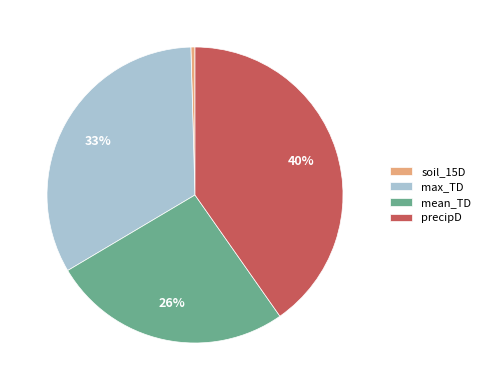

Between mean_TD and precipD, which is larger?

precipD